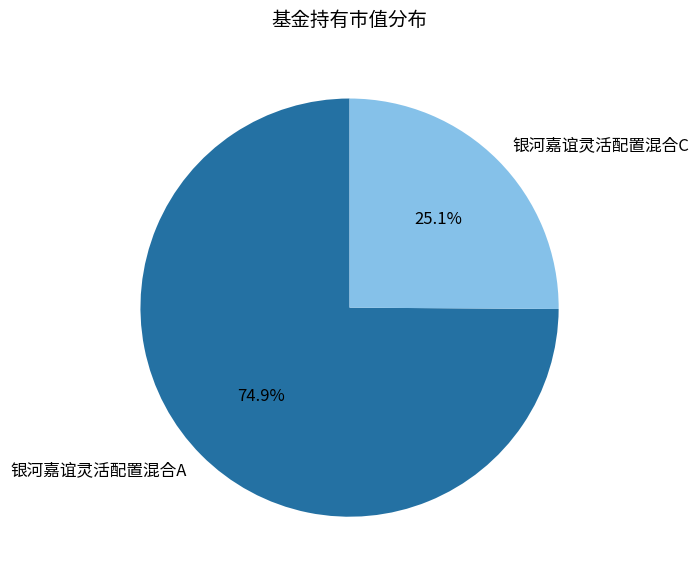

Which has a higher value, 银河嘉谊灵活配置混合A or 银河嘉谊灵活配置混合C?

银河嘉谊灵活配置混合A